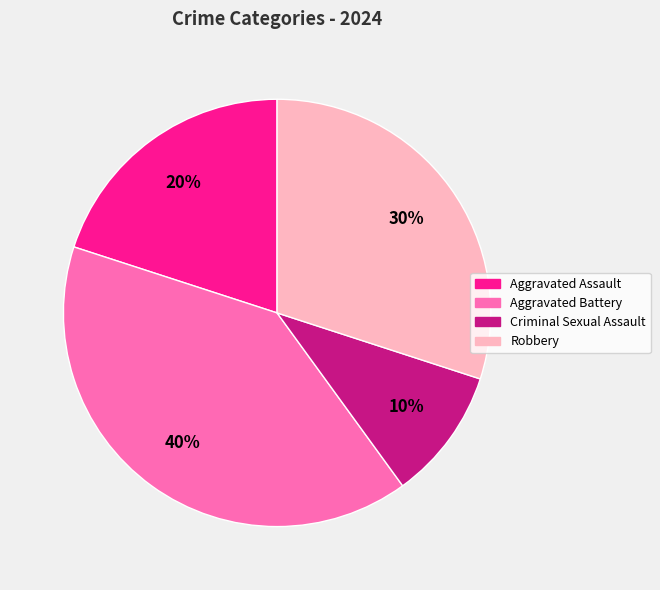

To the nearest percent, what is the difference between the Criminal Sexual Assault and Aggravated Battery slice percentages?

30%